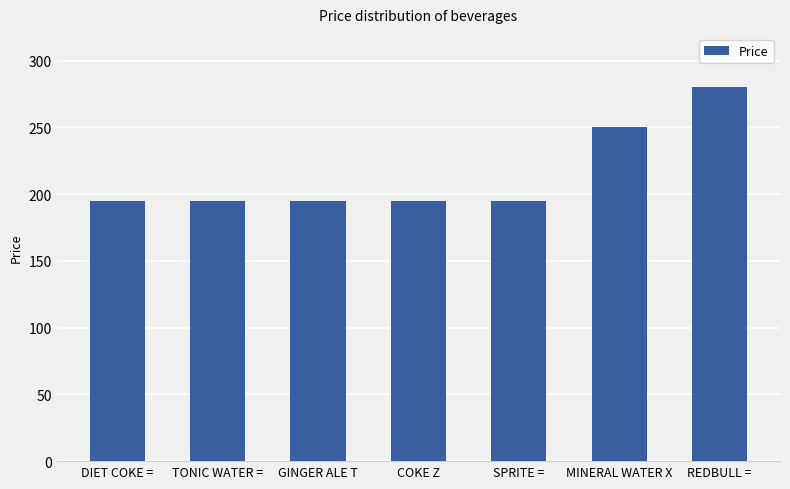

What is the sum of all values?

1505